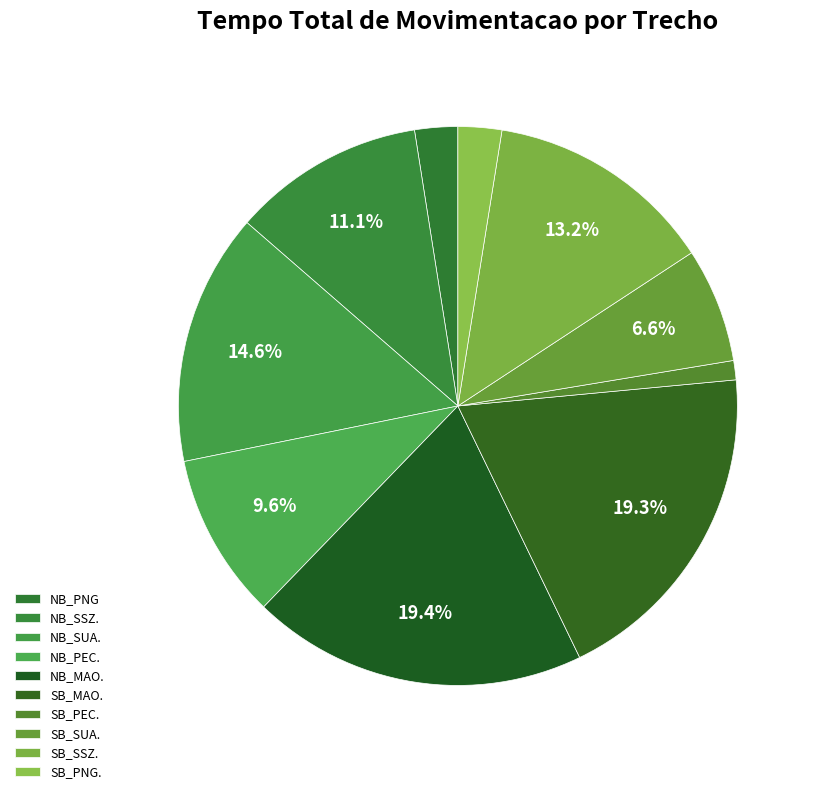

Which slice is the largest?

NB_MAO.